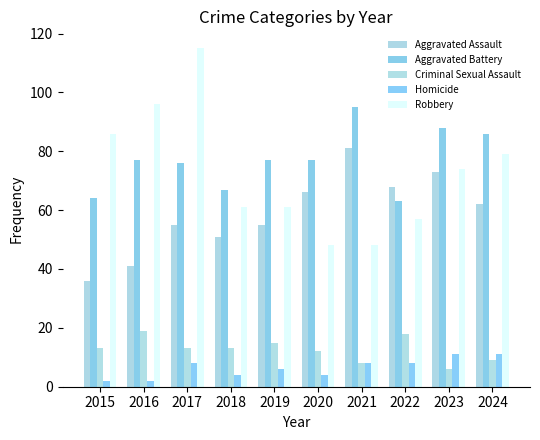

What is the difference between the maximum and minimum values in the Aggravated Battery series?

32